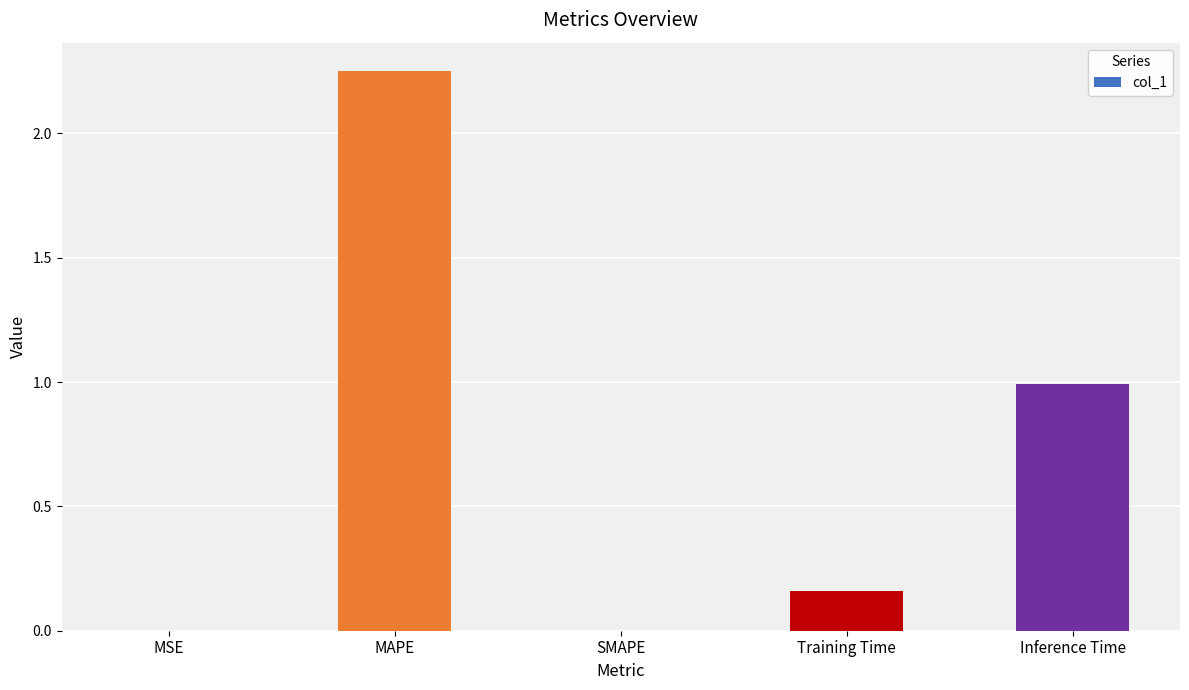

What is the sum of all values?

3.4